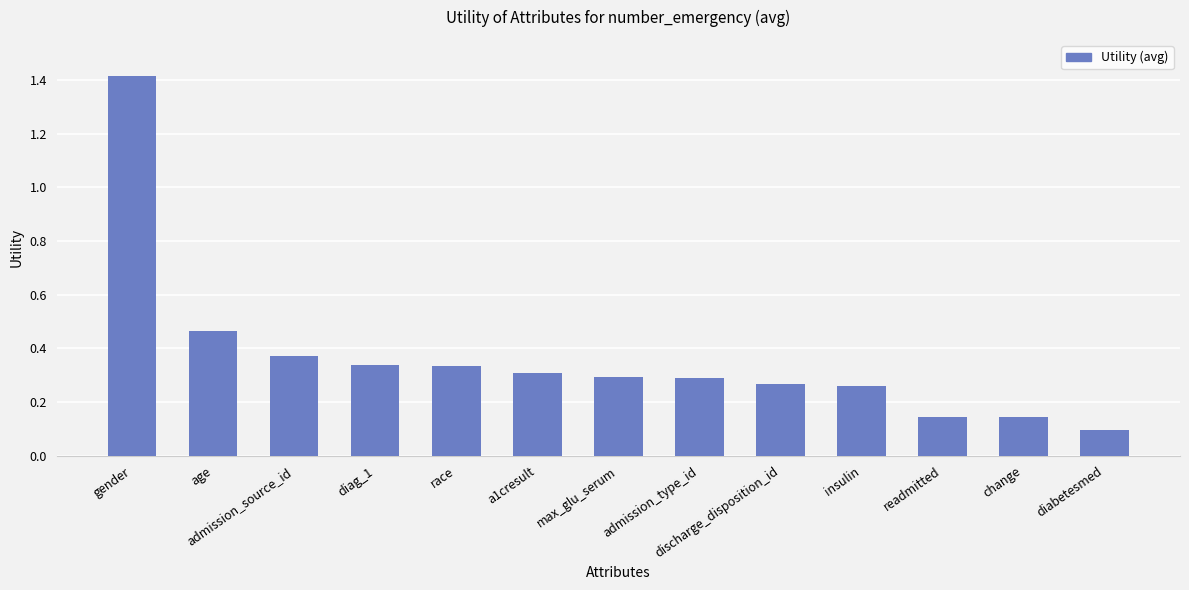

What is the maximum value shown in the chart?

1.4